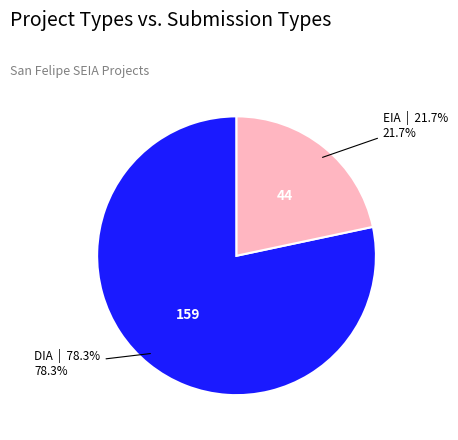

Is there any slice that represents more than half of the pie?

Yes